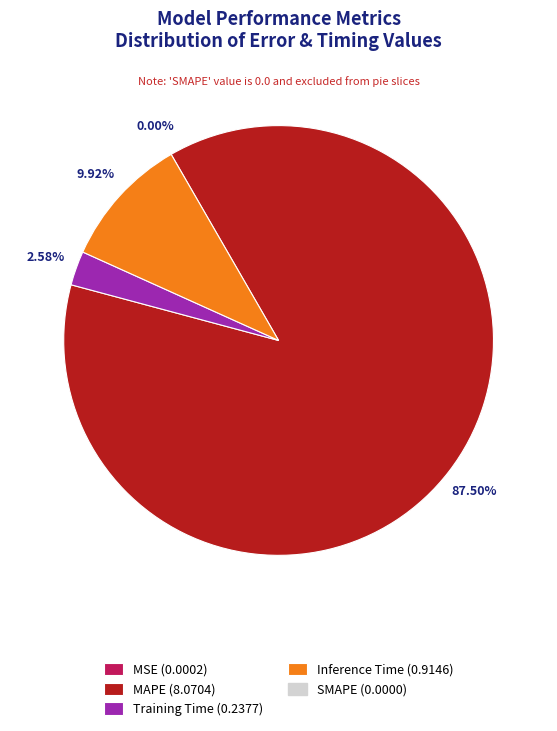

Does any single category account for the majority?

Yes